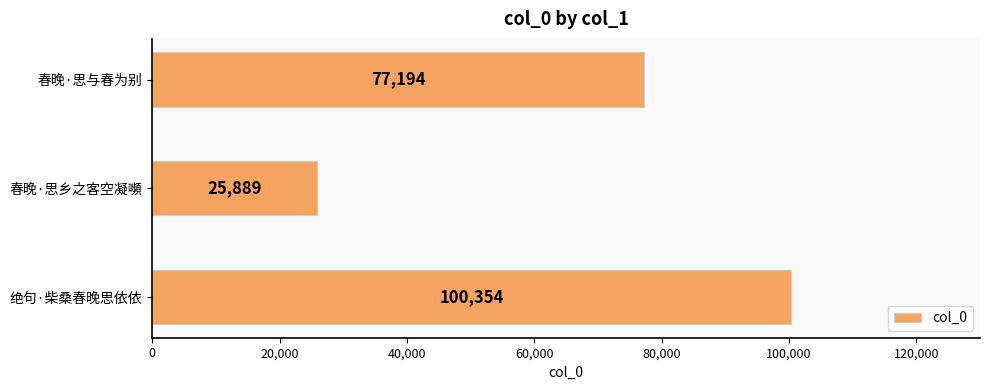

How many bars are there in total?

3